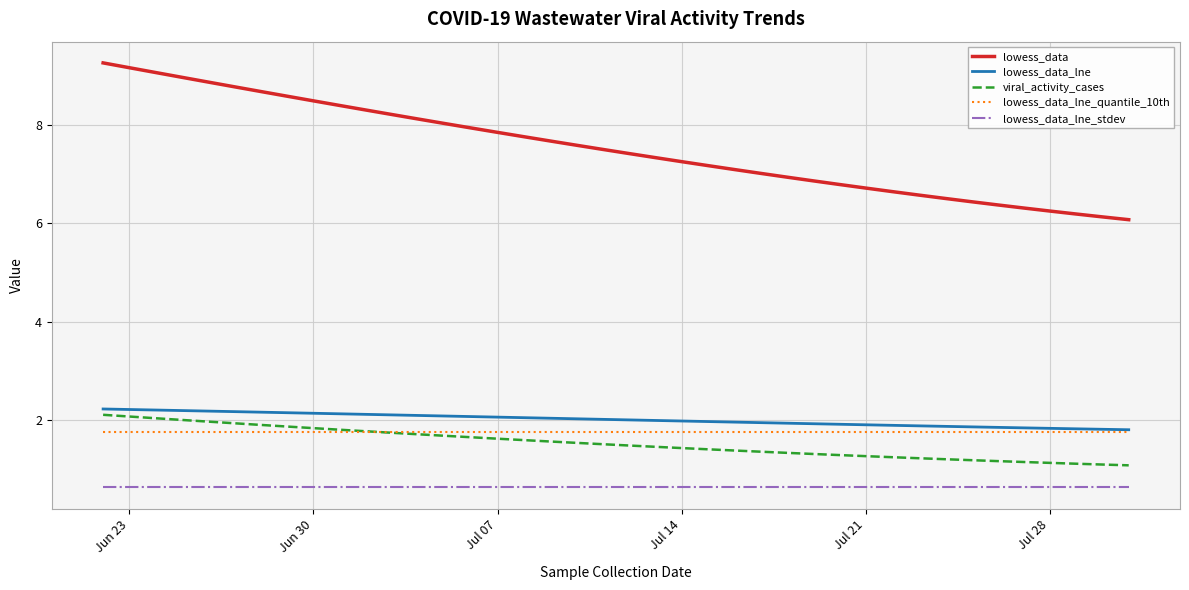

Which series has the largest range (max minus min)?

lowess_data